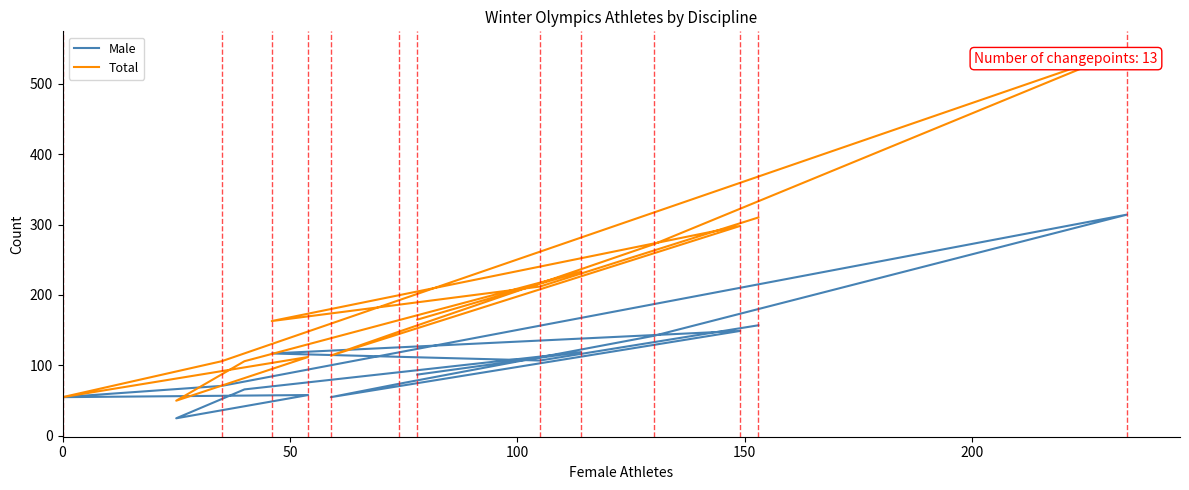

What is the total value across all series at 50?

319